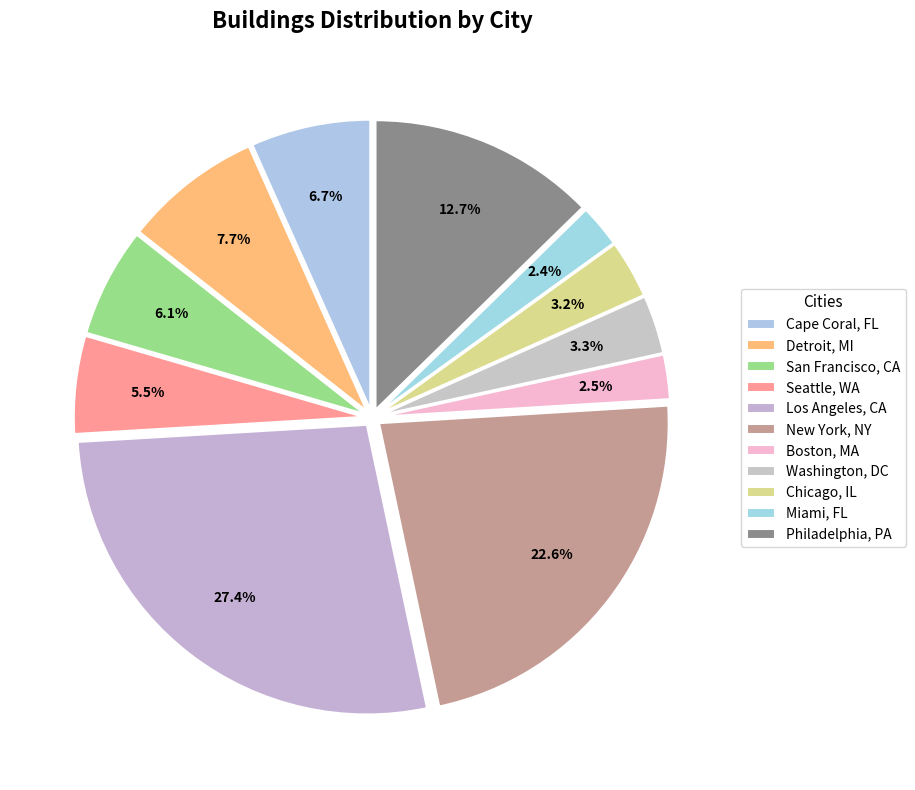

To the nearest percent, what is the combined percentage of Los Angeles, CA and Washington, DC?

31%